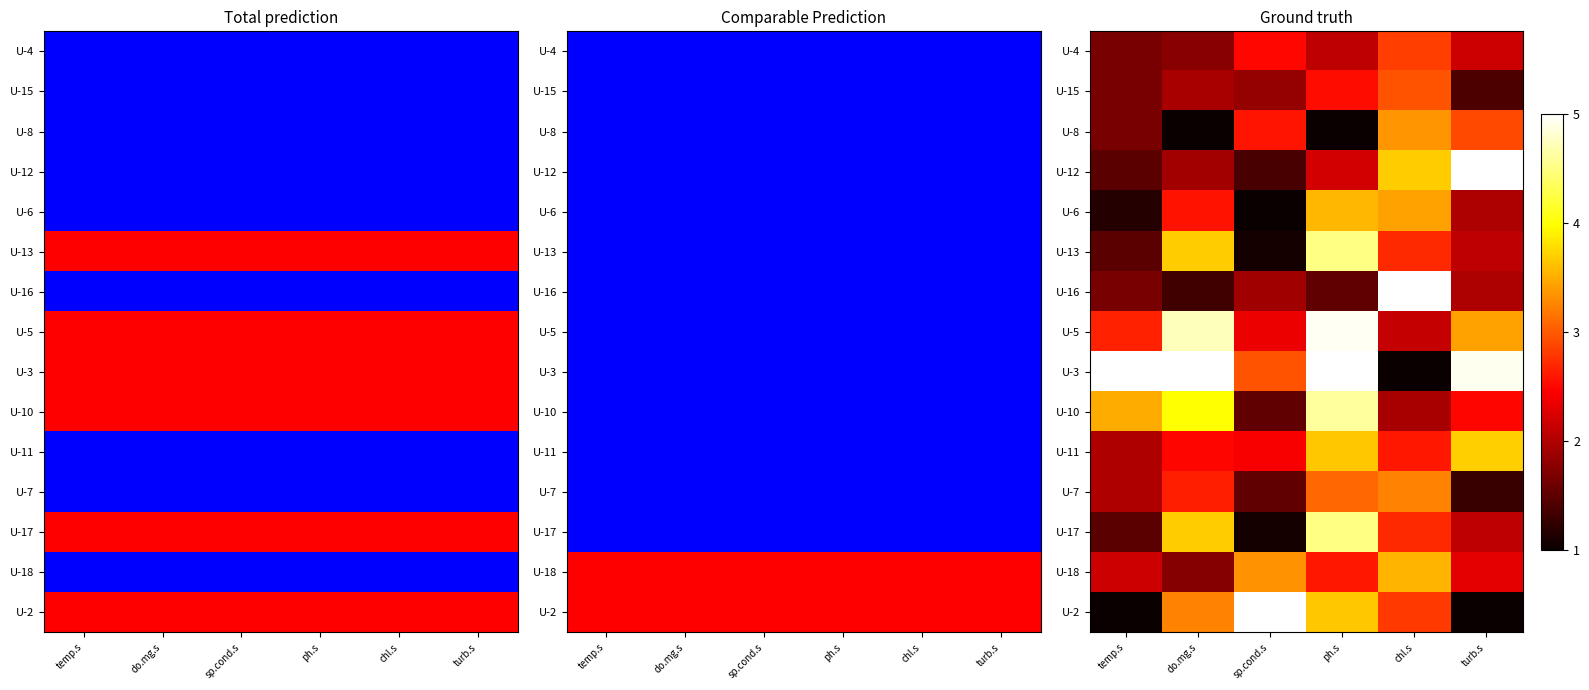

How many data points does each series have?

6